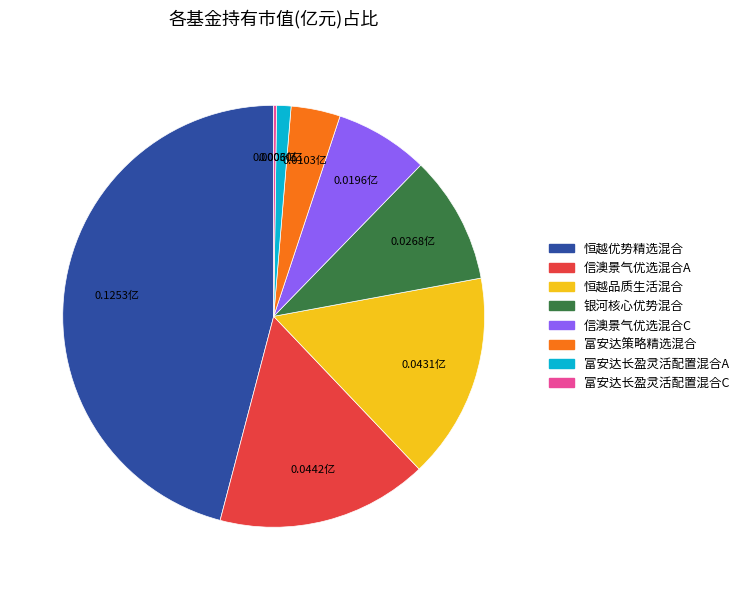

Combined, do 恒越品质生活混合 and 恒越优势精选混合 account for over 50%?

Yes